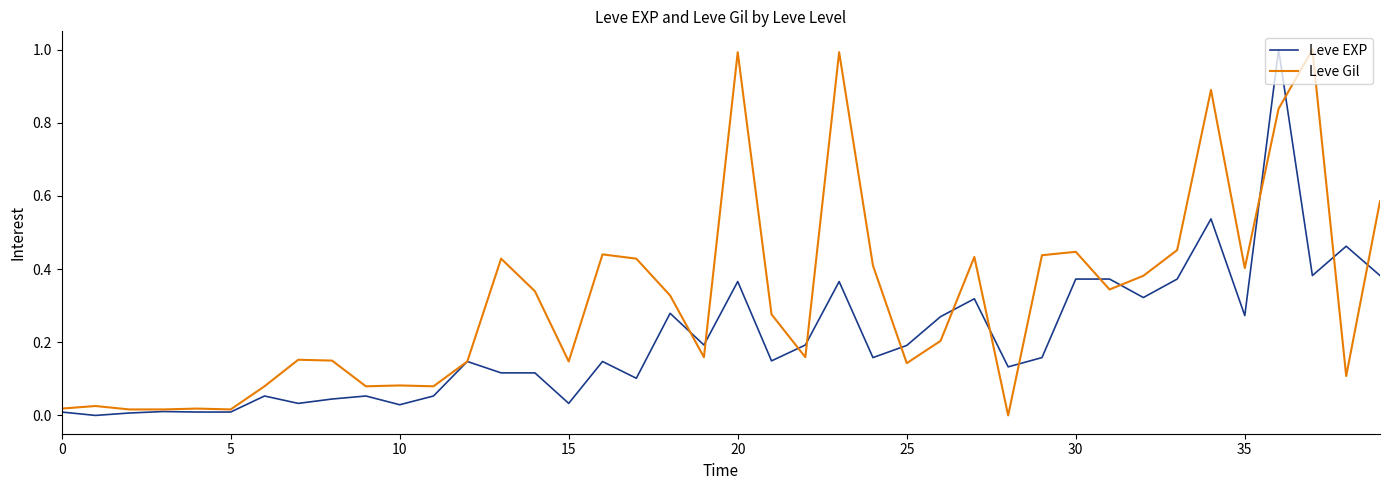

Which series has the largest total across all categories?

Leve Gil